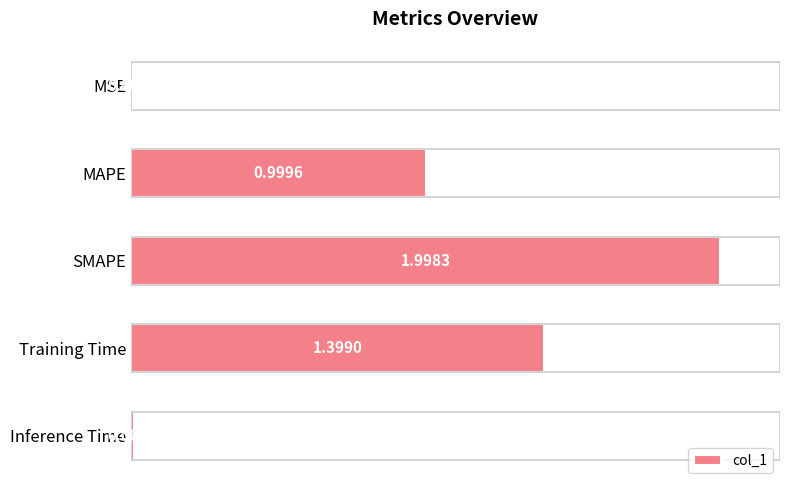

What is the change in value from SMAPE to Training Time?

-0.6